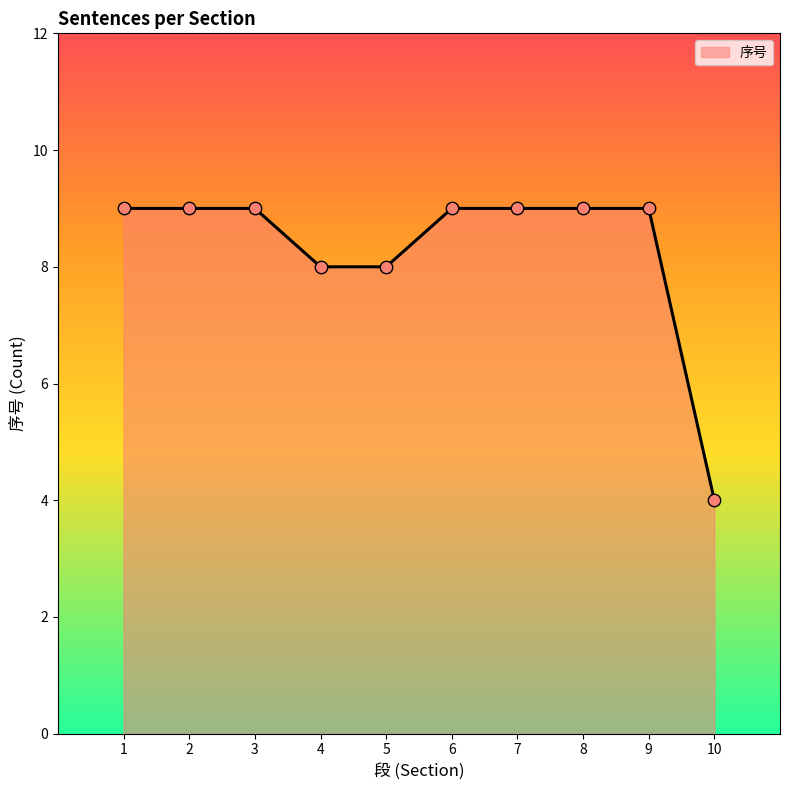

What is the ratio of the value at 9 to the value at 1?

1.0